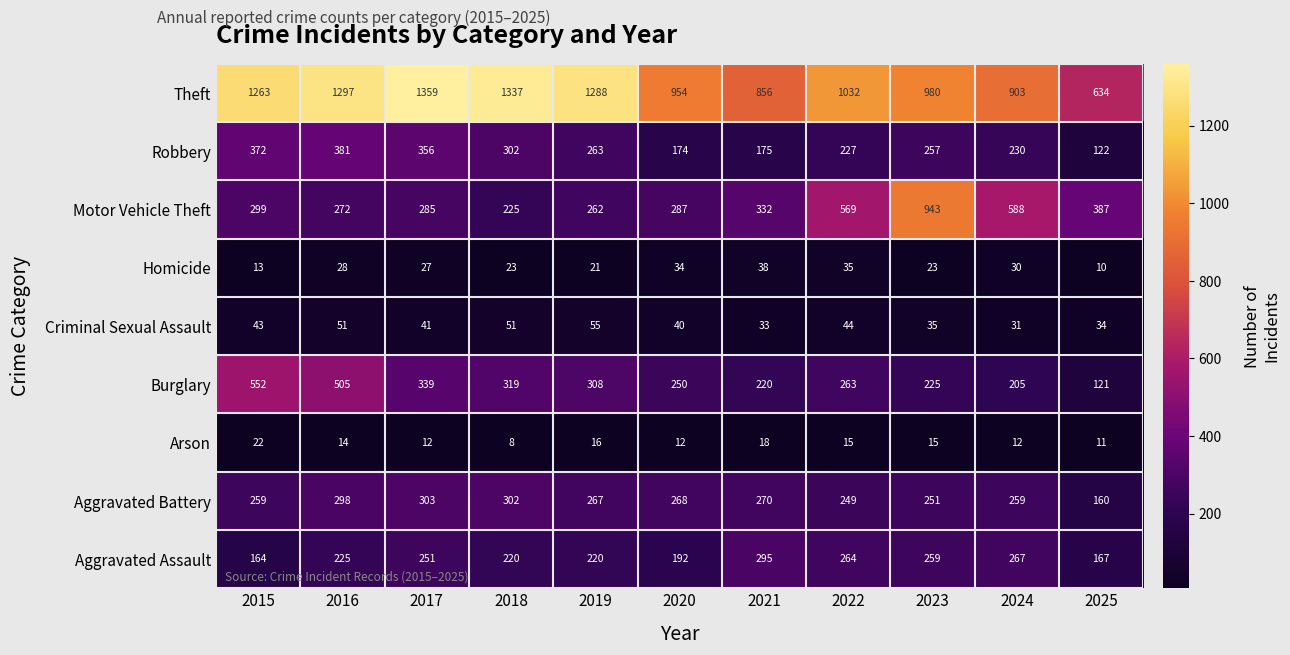

Where is Aggravated Assault nearest to the value 229?

2016